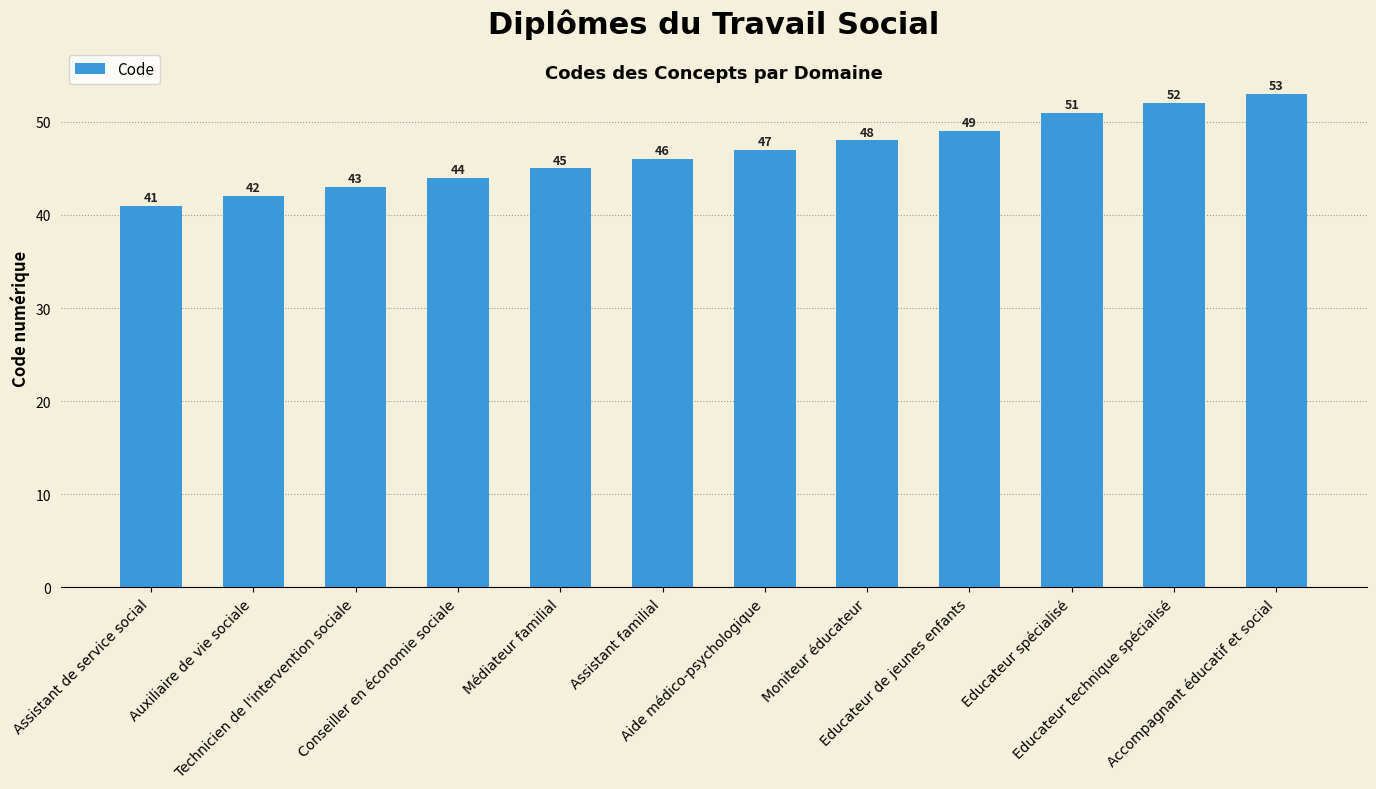

Does the chart contain stacked bars?

No